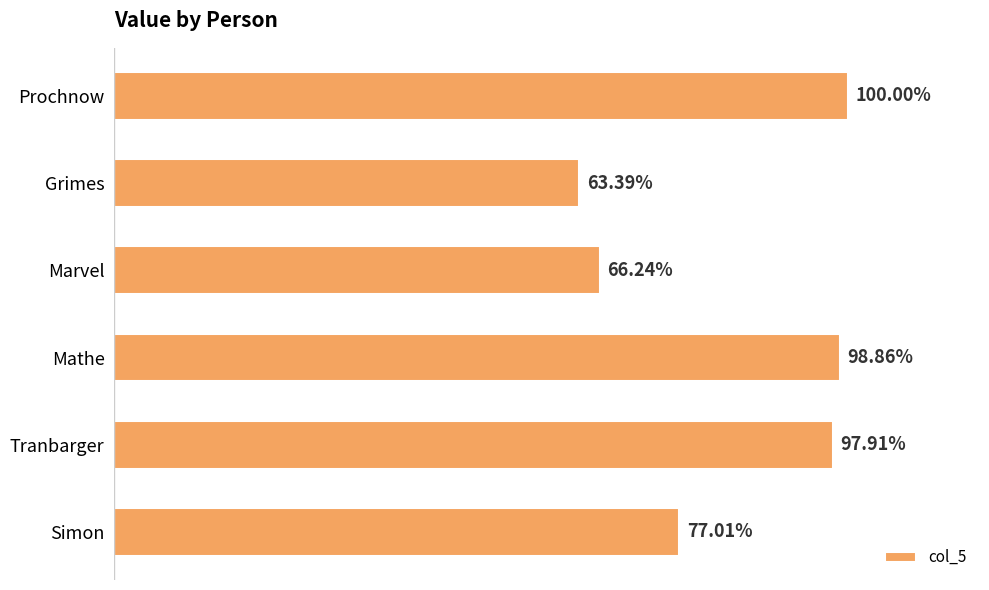

What is the smallest value displayed?

1100500